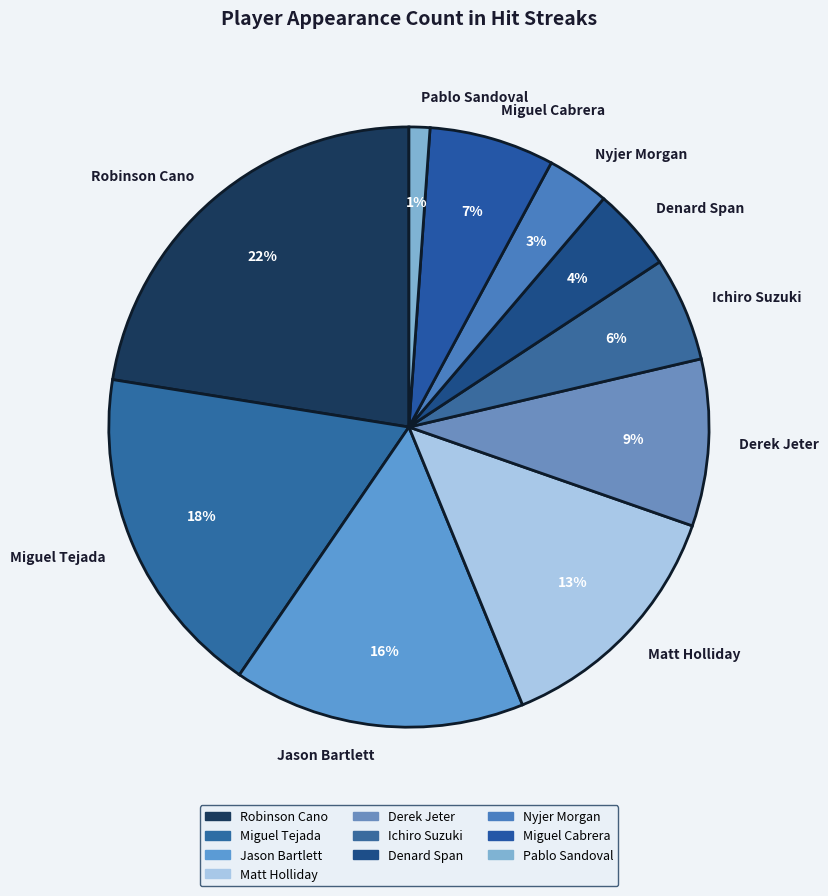

Rank the categories by value from lowest to highest.

Pablo Sandoval, Nyjer Morgan, Denard Span, Ichiro Suzuki, Miguel Cabrera, Derek Jeter, Matt Holliday, Jason Bartlett, Miguel Tejada, Robinson Cano